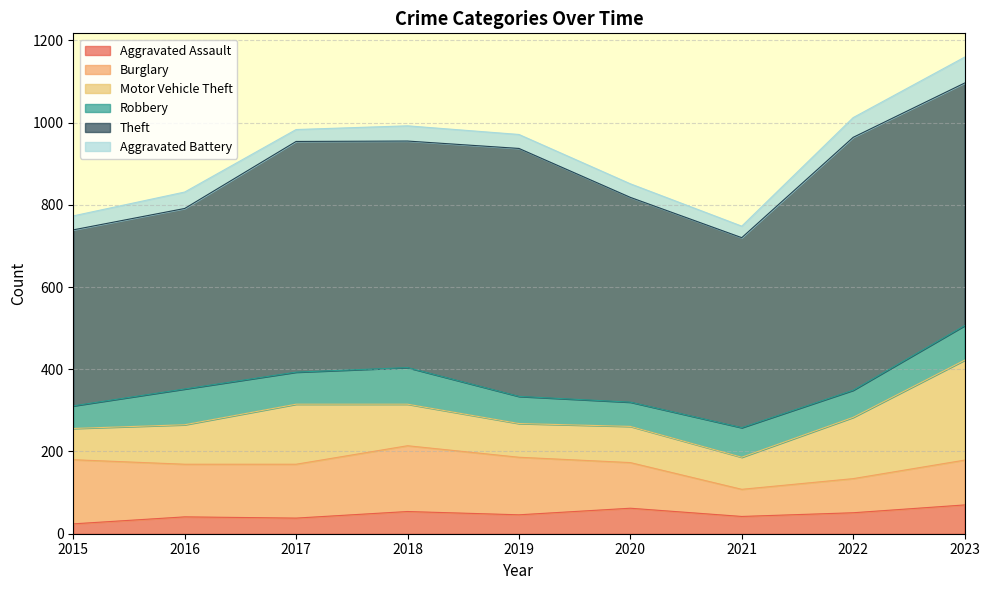

Does the chart display data point markers on the line(s)?

No